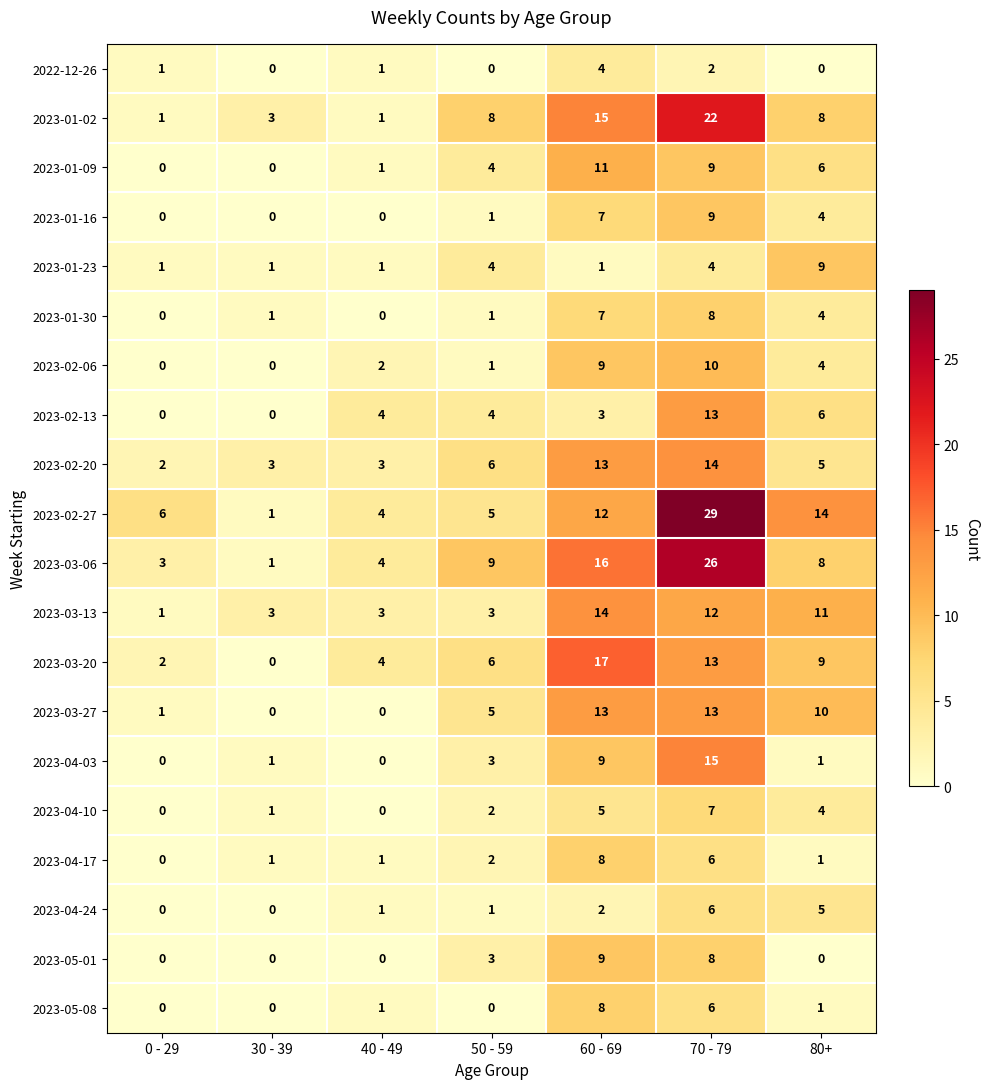

Which series has the widest spread of values?

2023-02-27